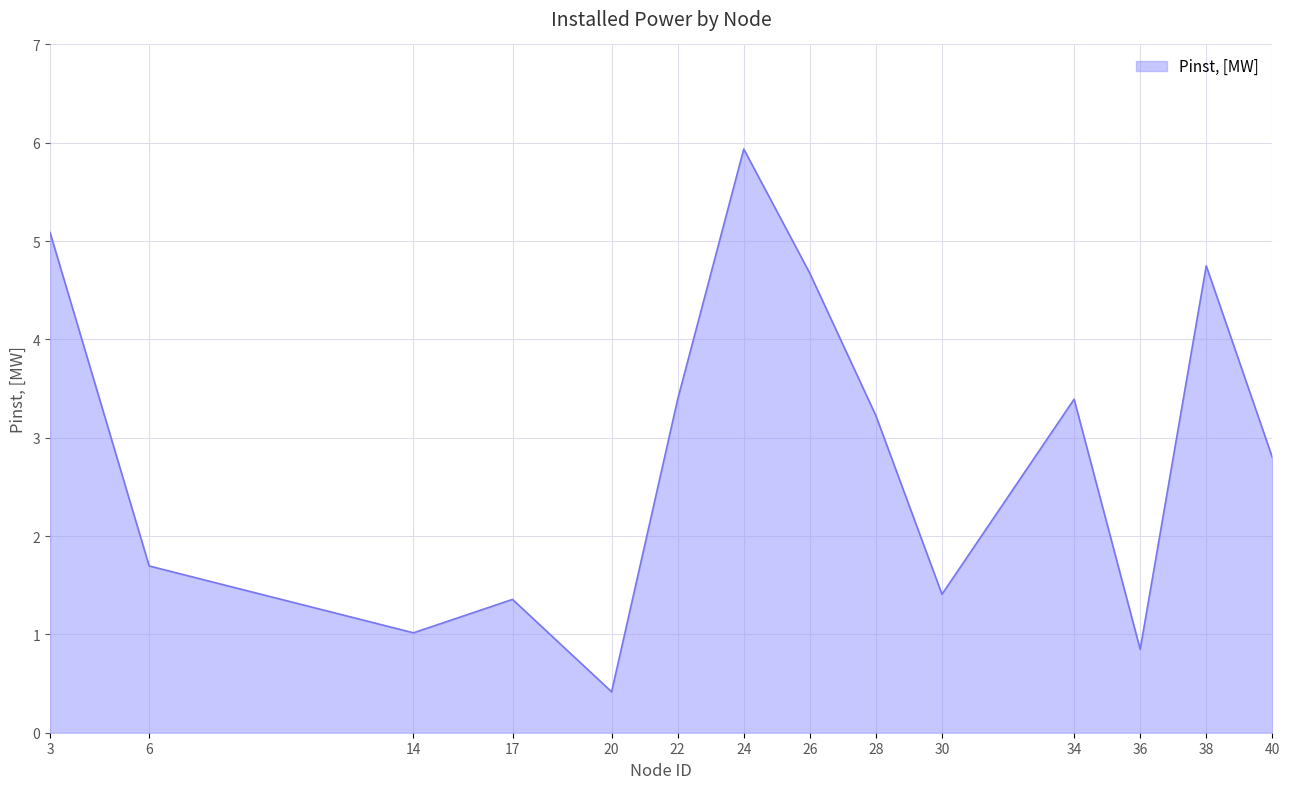

What is the minimum value shown in the chart?

0.4